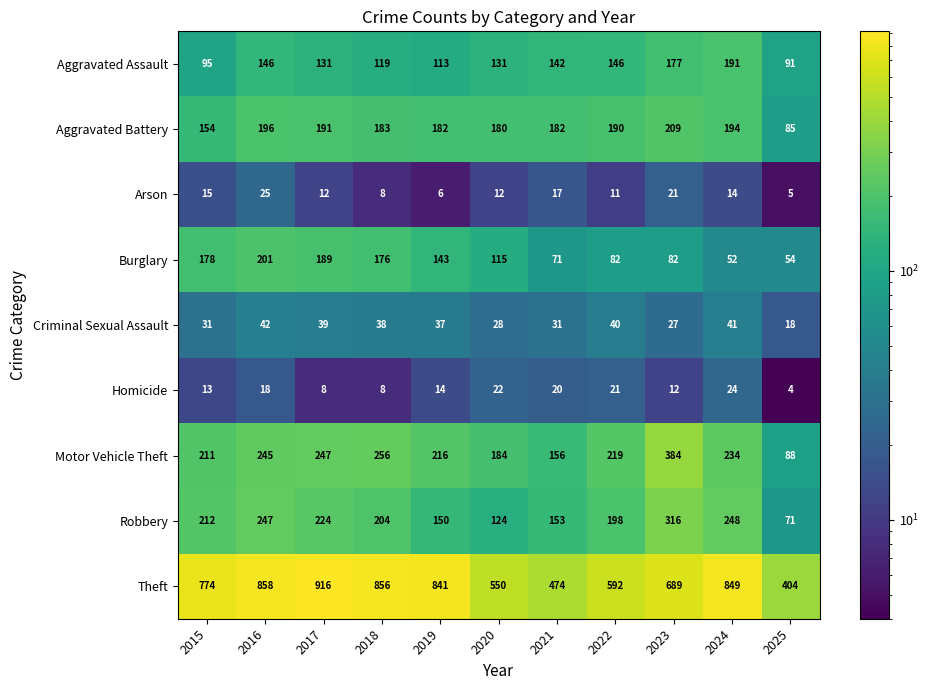

Which category has the lowest value across all series?

2025